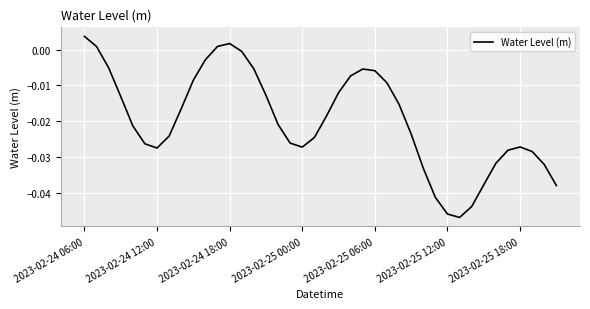

At which category does the chart reach its peak across all series?

2023-02-24 06:00